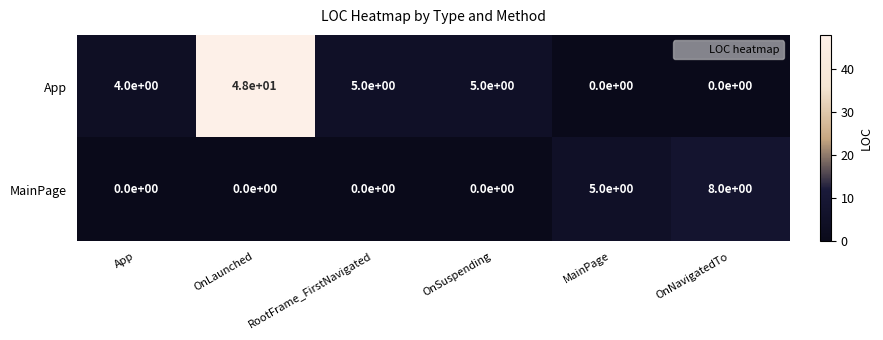

Rank the series at App from highest to lowest value.

App, MainPage